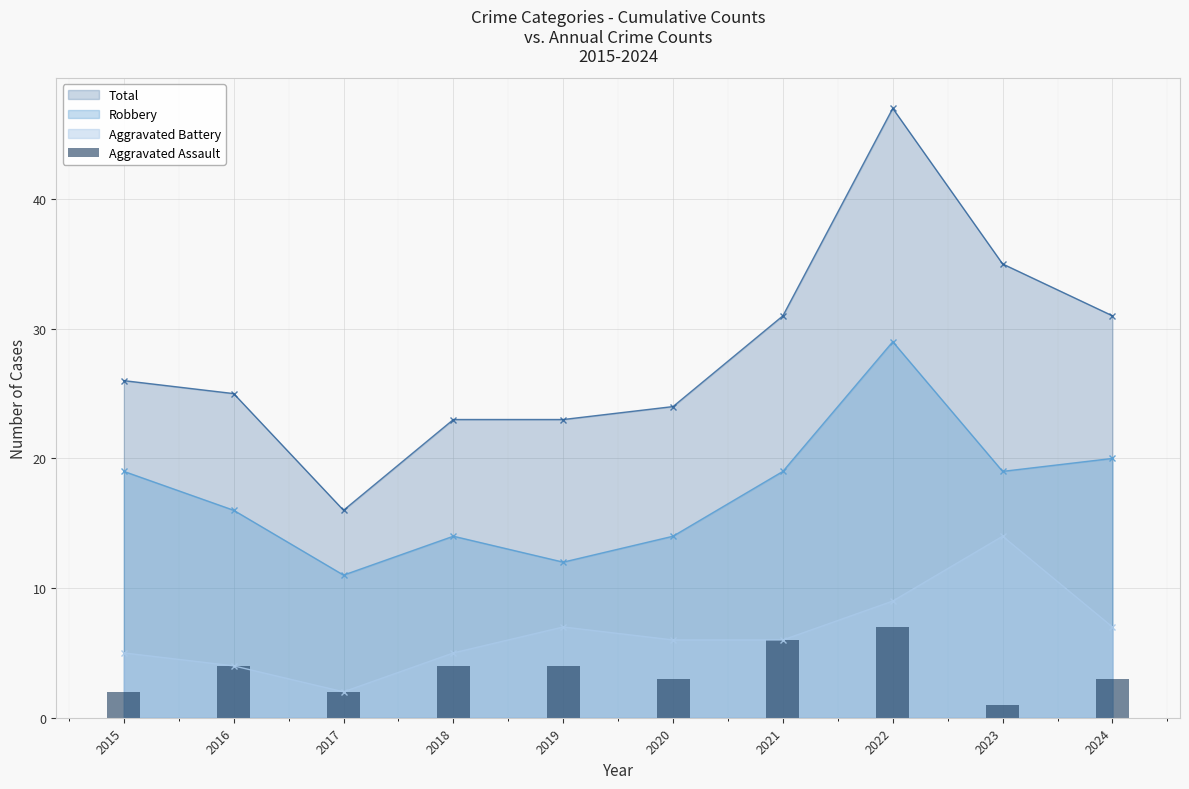

How many data points are above 4?

2